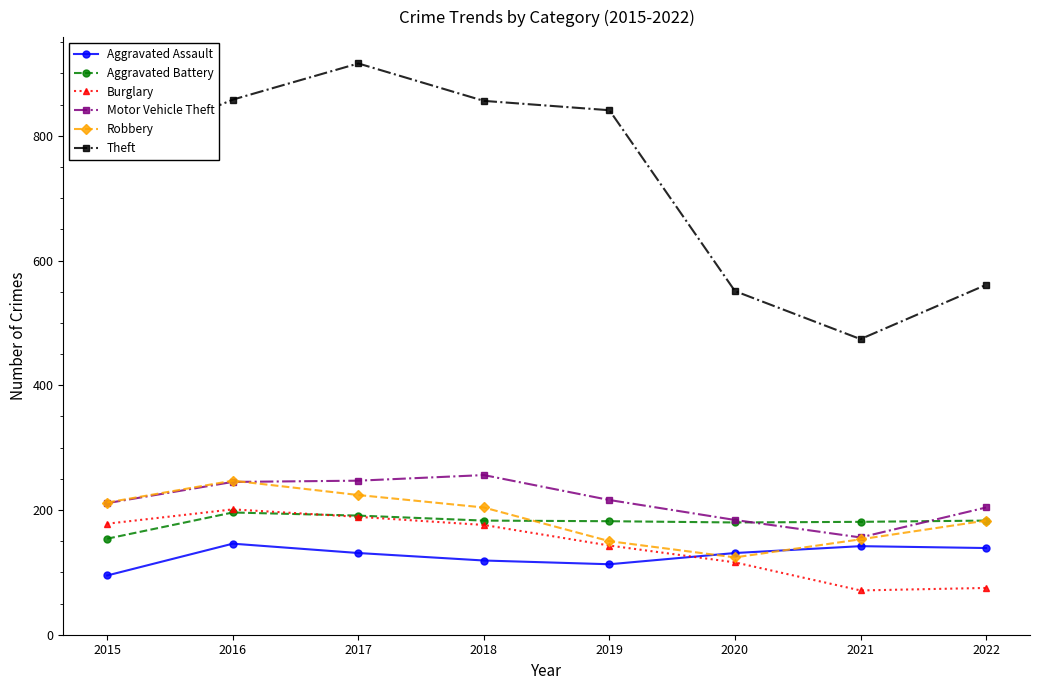

True or false: Robbery has a value of 150 at 2019.

True